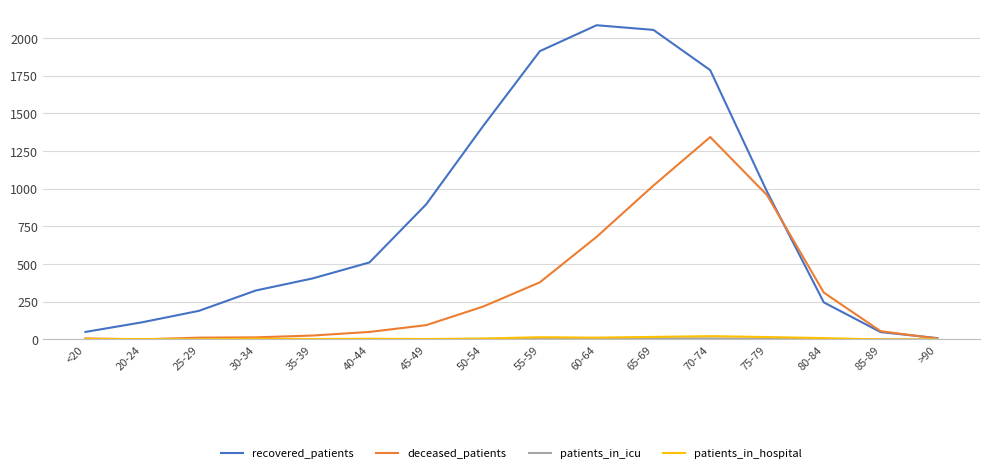

At which label is recovered_patients closest to 1047?

75-79